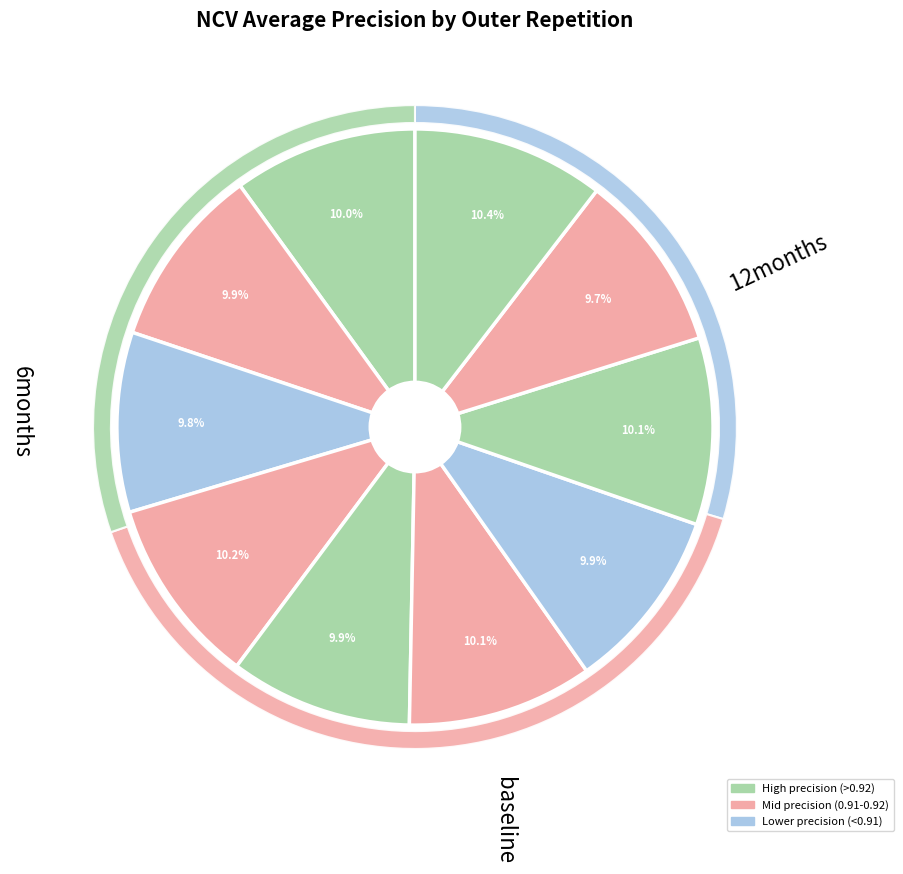

Rank the categories by value from lowest to highest.

outer-repetition8, outer-repetition2, outer-repetition1, outer-repetition4, outer-repetition6, outer-repetition0, outer-repetition5, outer-repetition7, outer-repetition3, outer-repetition9